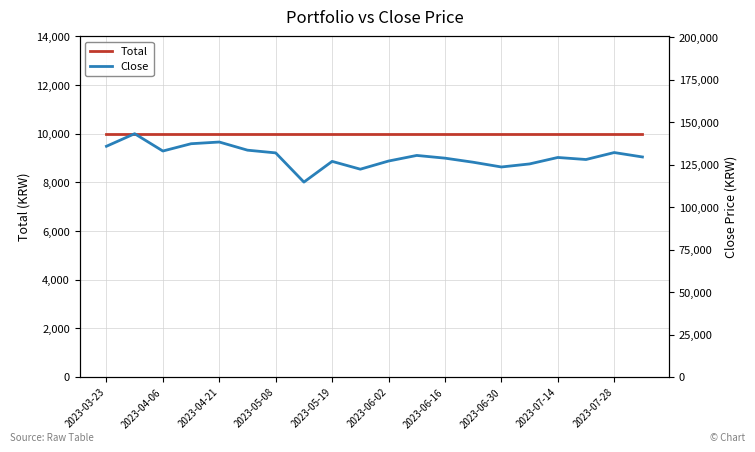

At how many categories does at least one series exceed 46392?

20